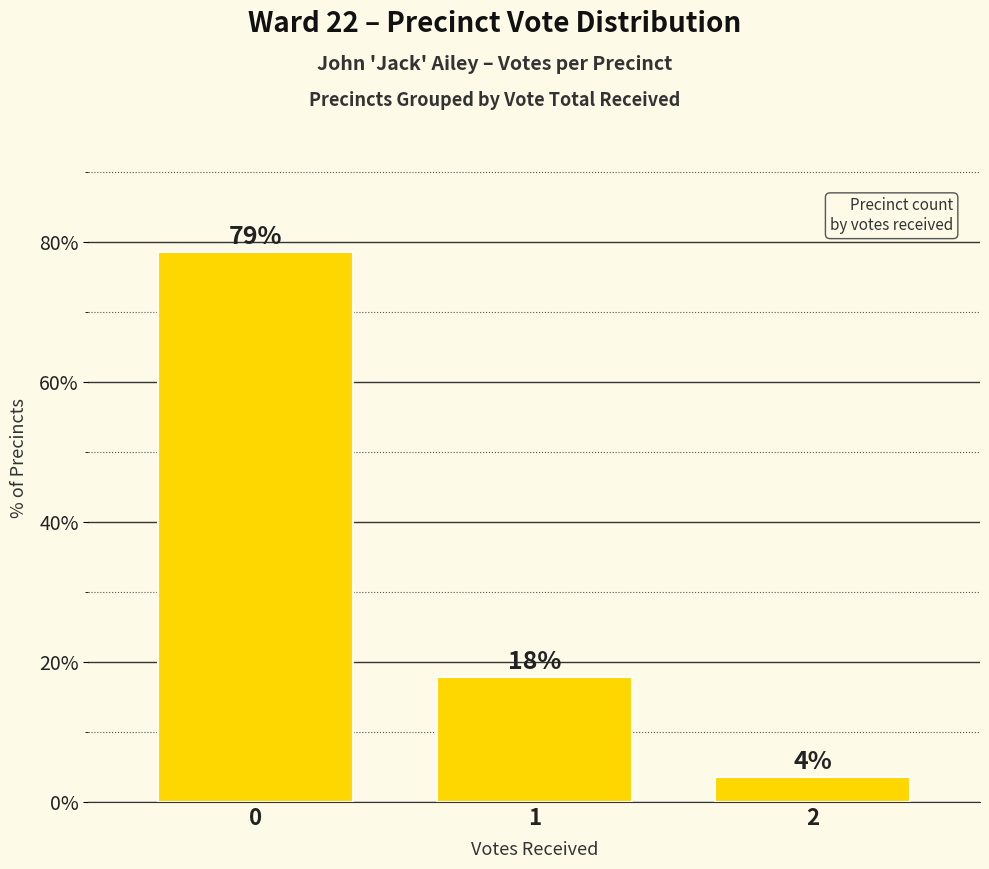

The value at 2 is 3.6. True or false?

True